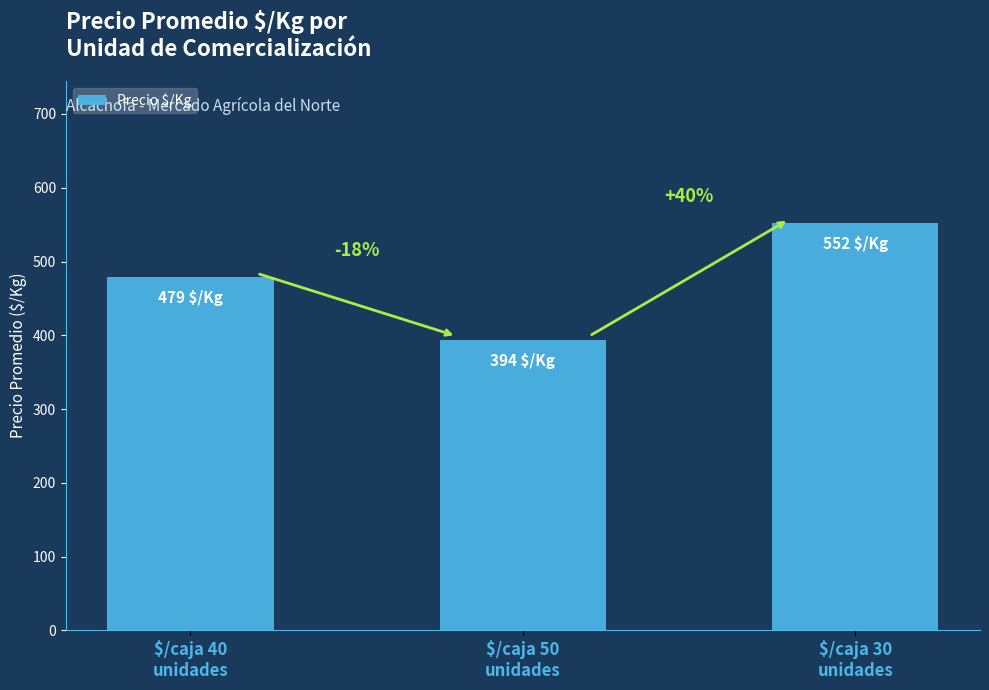

True or false: the data shows 479 at $/caja 40
unidades.

True